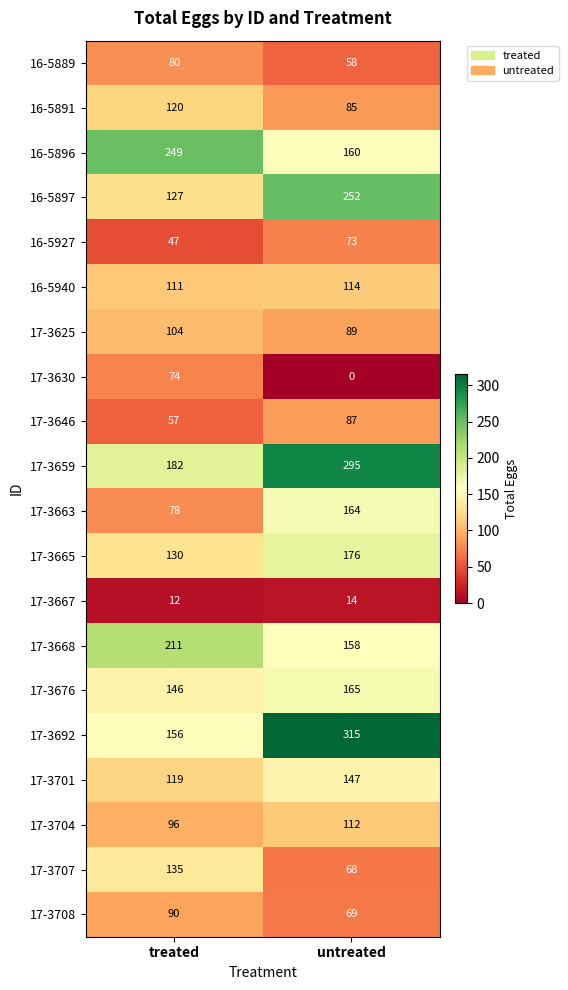

Rank the series at untreated from highest to lowest value.

17-3692, 17-3659, 16-5897, 17-3665, 17-3676, 17-3663, 16-5896, 17-3668, 17-3701, 16-5940, 17-3704, 17-3625, 17-3646, 16-5891, 16-5927, 17-3708, 17-3707, 16-5889, 17-3667, 17-3630